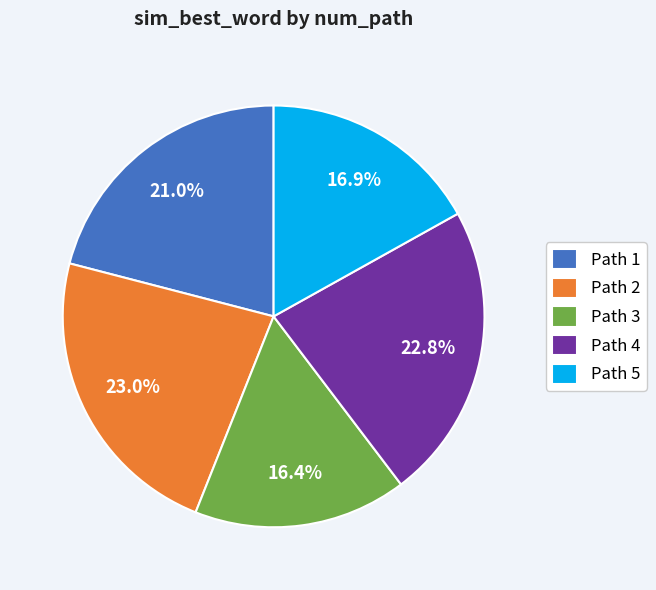

Count the number of slices in the pie.

5